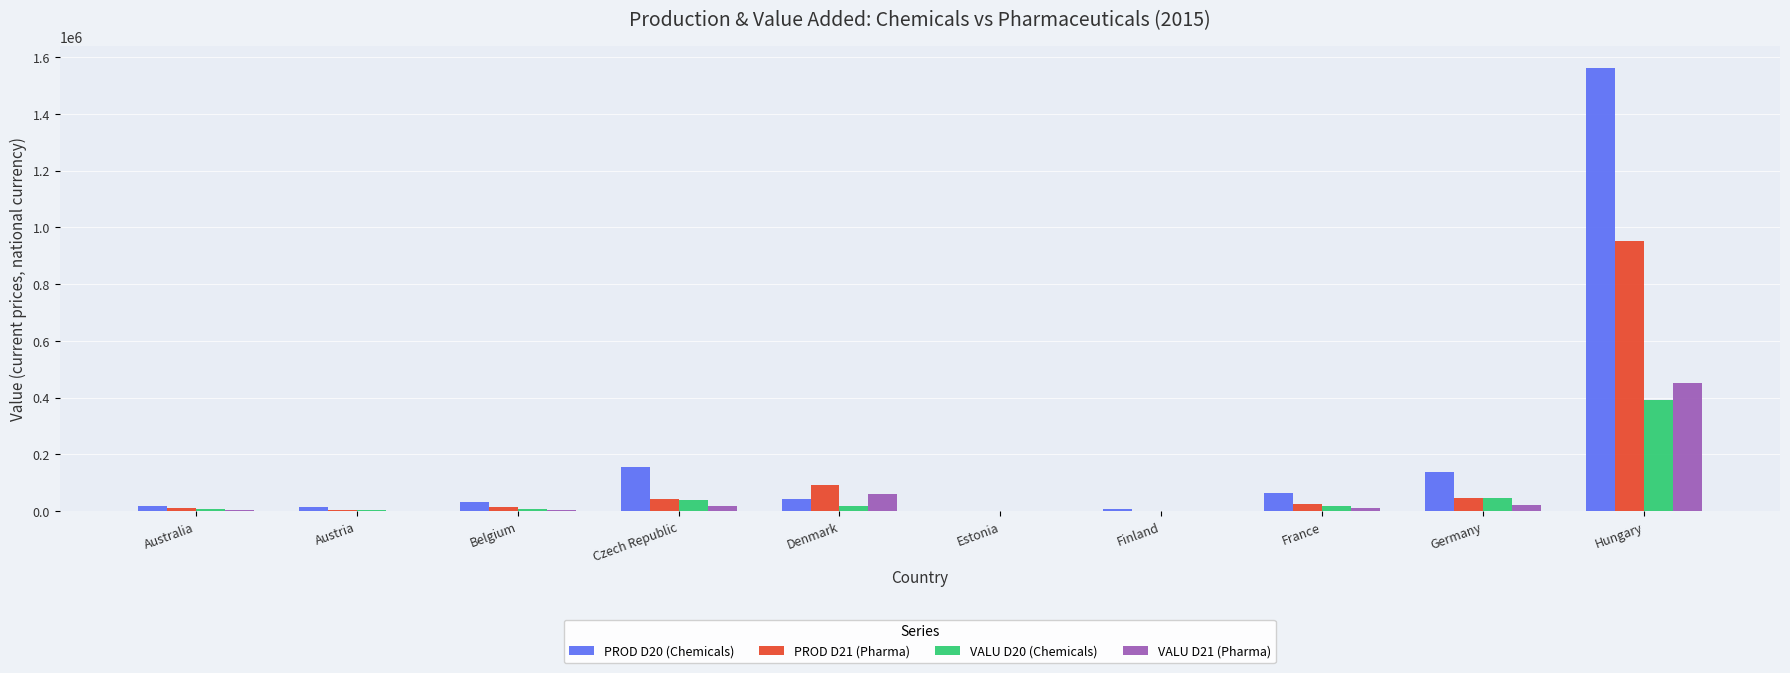

Which label corresponds to the largest value in the chart?

Hungary